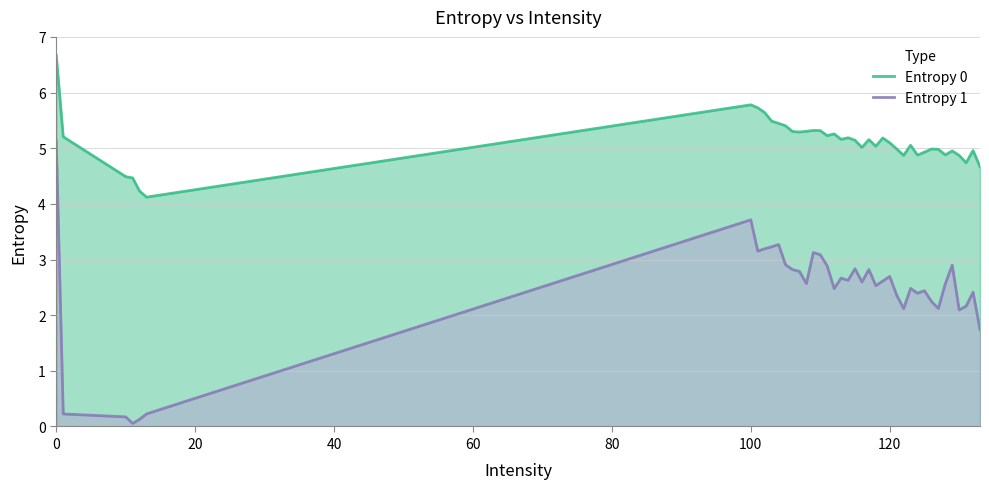

How many data points does each series have?

40